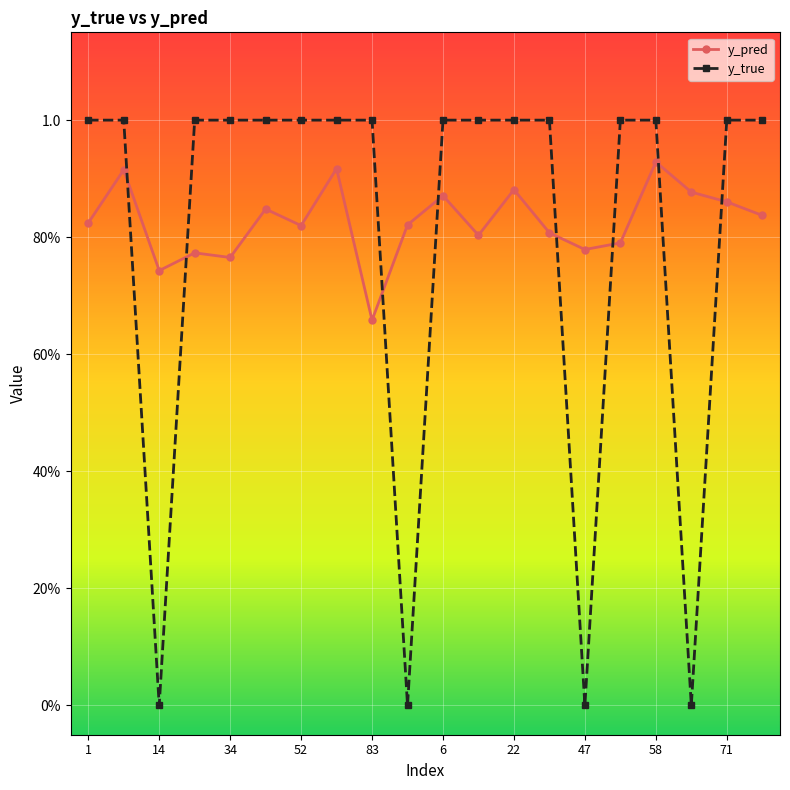

At which category does the chart reach its peak across all series?

1